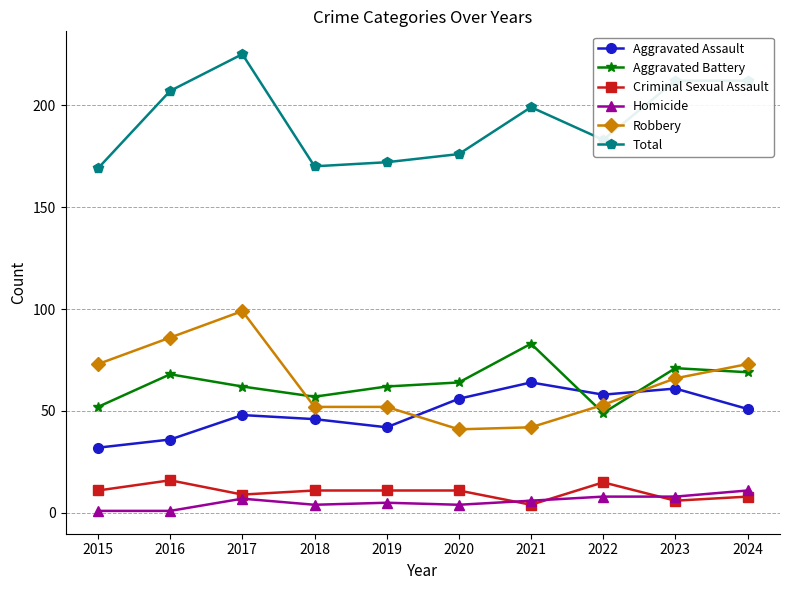

What is the smallest value displayed?

1